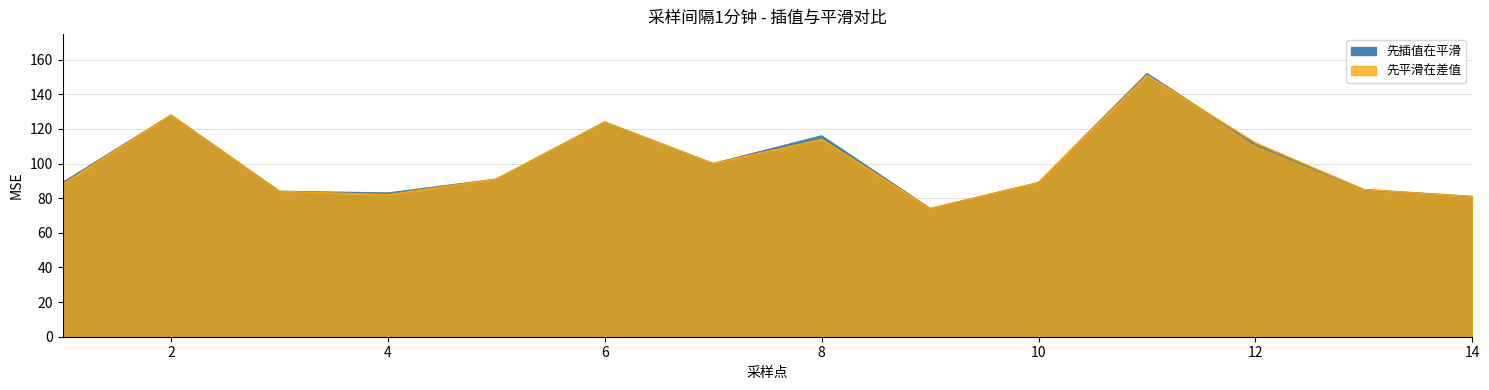

Where is the first local minimum for 先平滑在差值?

4